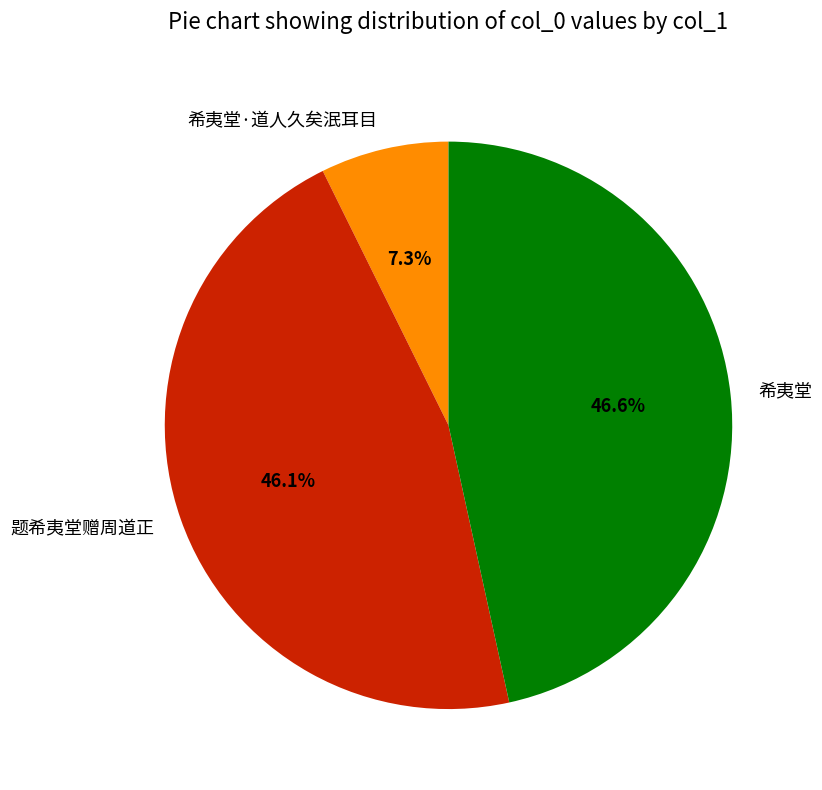

To the nearest percent, what percentage of the pie is 希夷堂·道人久矣泯耳目?

7%